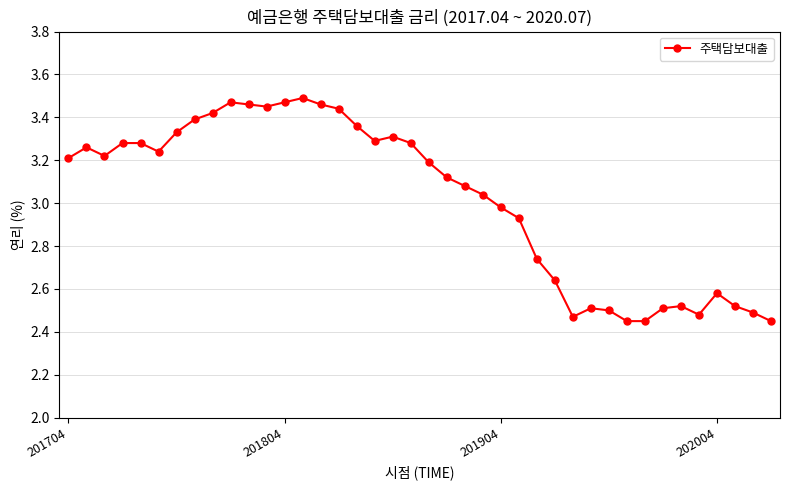

True or false: the data has more than 1 interior local peaks.

True